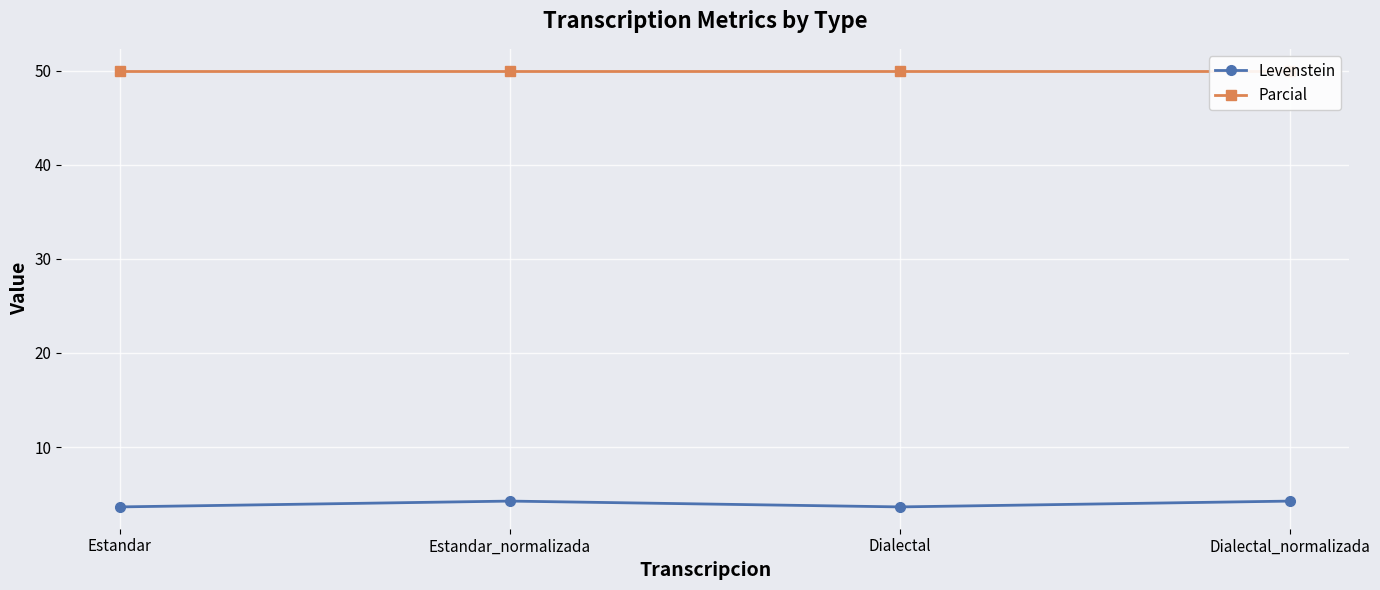

Where is the first local maximum for Levenstein?

Estandar_normalizada